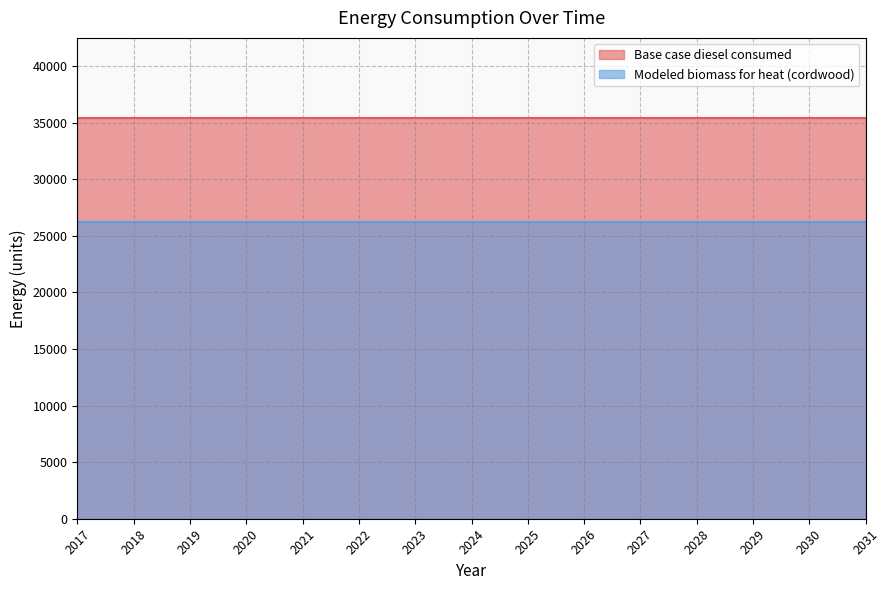

At which category is the sum across all series the highest?

2017